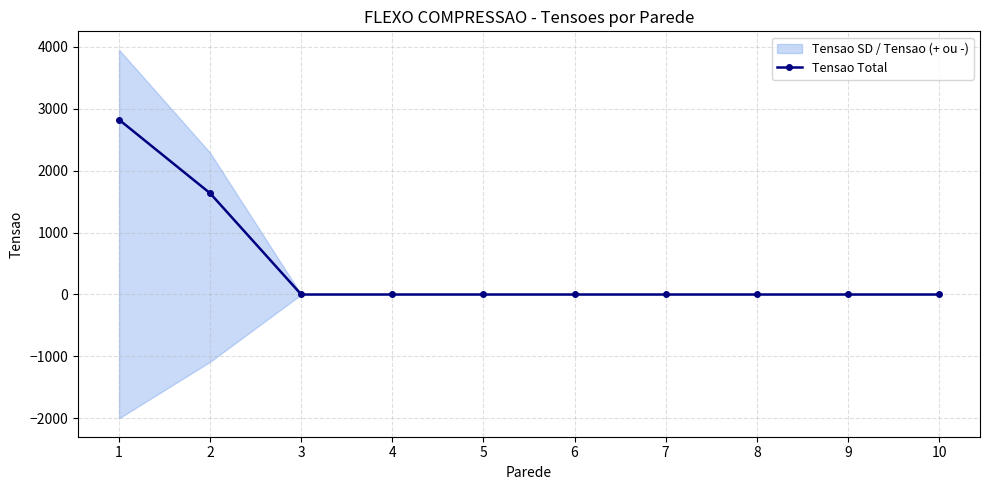

What is the approximate value at 2?

1634.3